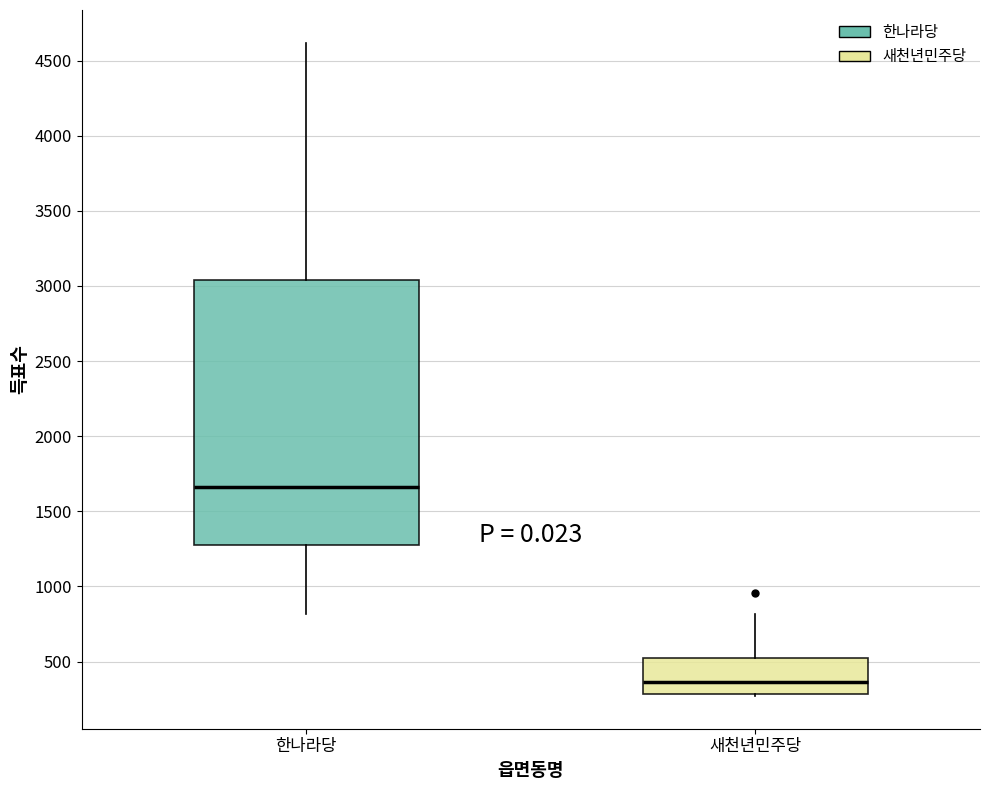

Where is the upper edge of the box for 새천년민주당 on the y-axis? The values are not printed on the chart, so give them approximately, as read against the axis.

500